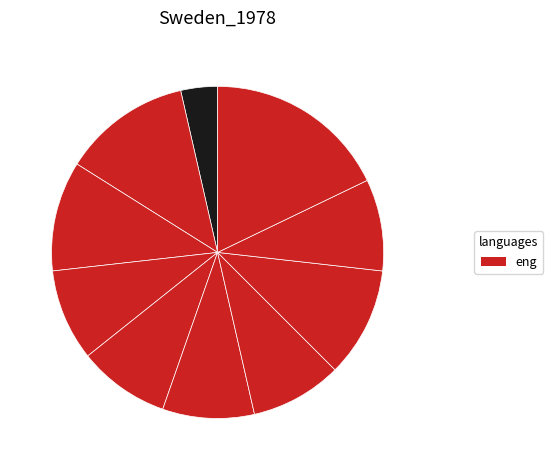

Is there any slice that represents more than half of the pie?

No